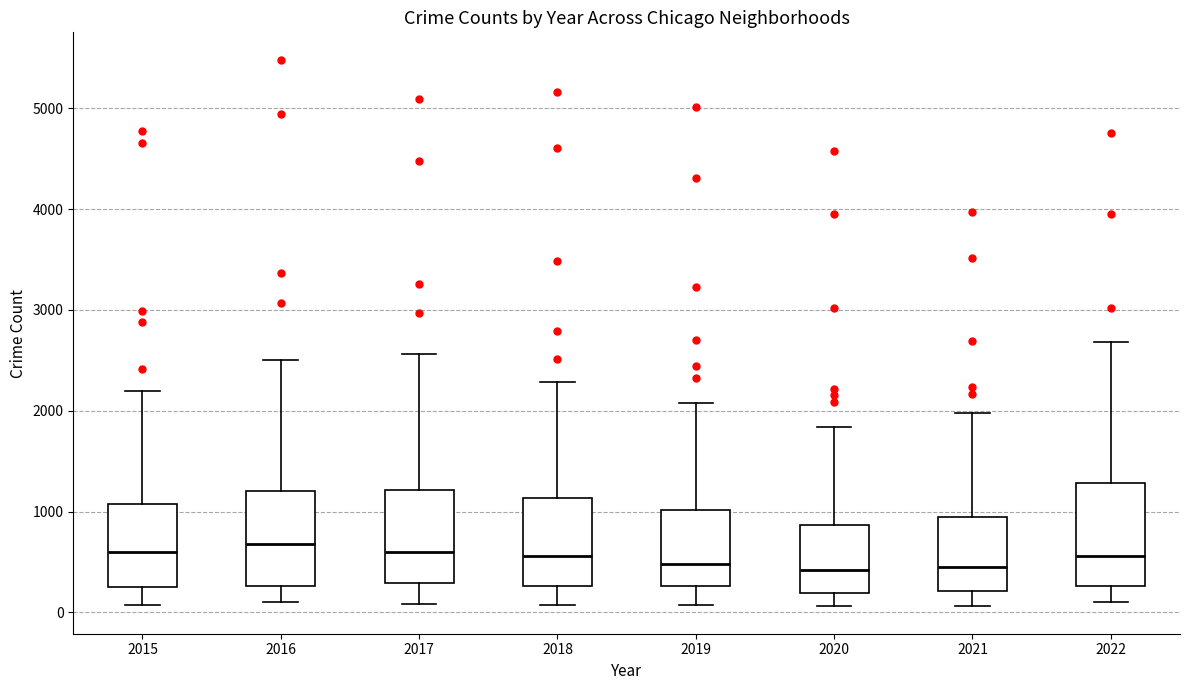

Where does the lower whisker of the box at x = 2018 end on the y-axis? The values are not printed on the chart, so give them approximately, as read against the axis.

100